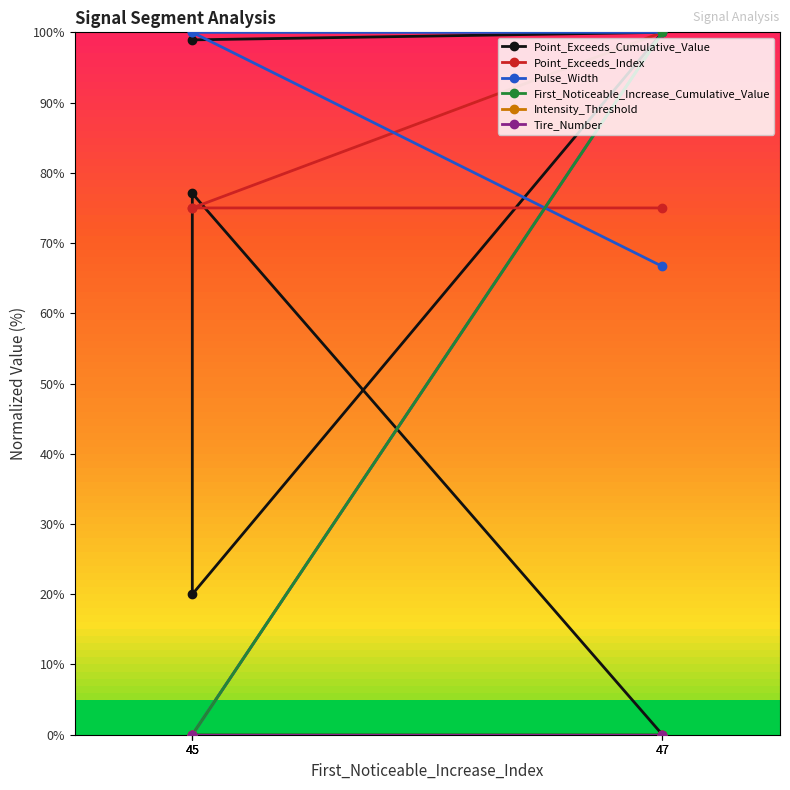

Which series has the widest spread of values?

Point_Exceeds_Cumulative_Value